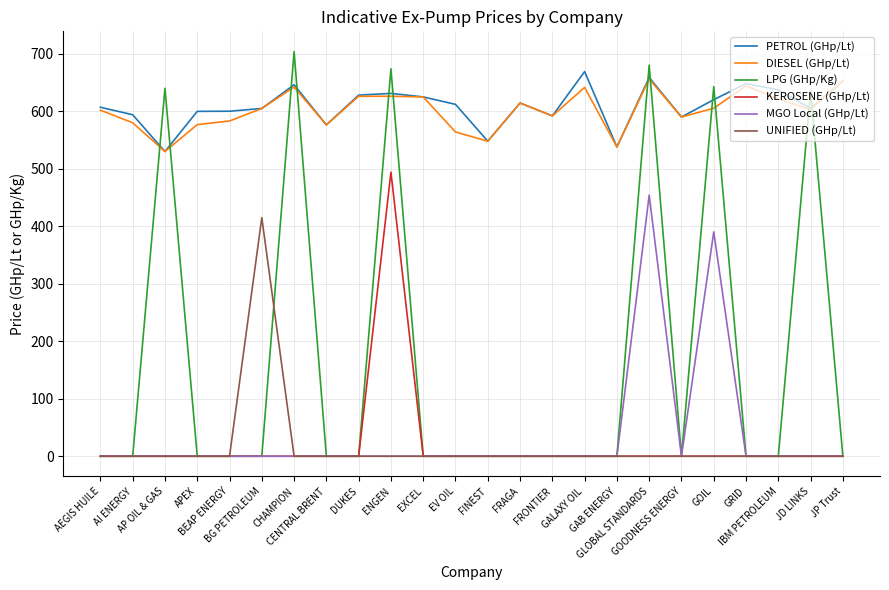

Which series has the widest spread of values?

LPG (GHp/Kg)